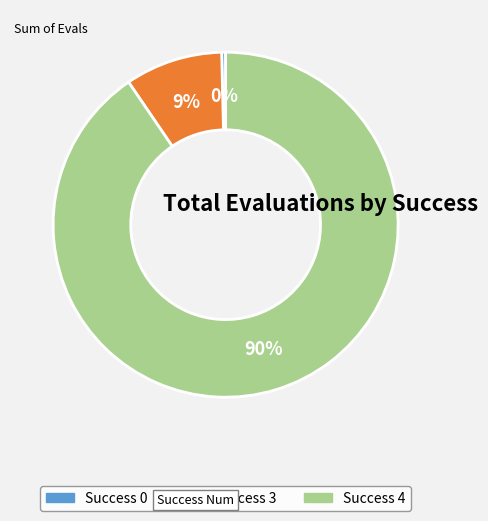

To the nearest percent, what is the average slice percentage?

33%